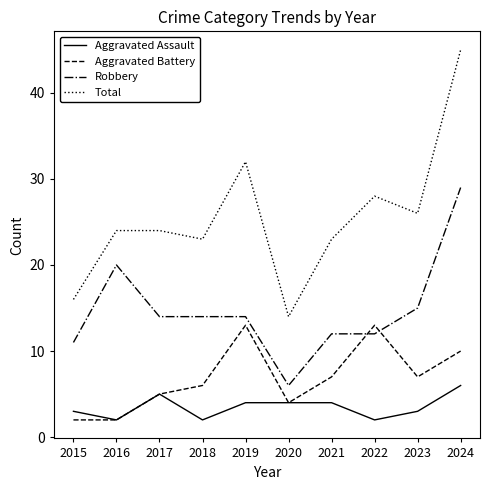

Reading left to right, transcribe all the data shown in this chart.

Aggravated Assault: 3	2	5	2	4	4	4	2	3	6
Aggravated Battery: 2	2	5	6	13	4	7	13	7	10
Robbery: 11	20	14	14	14	6	12	12	15	29
Total: 16	24	24	23	32	14	23	28	26	45